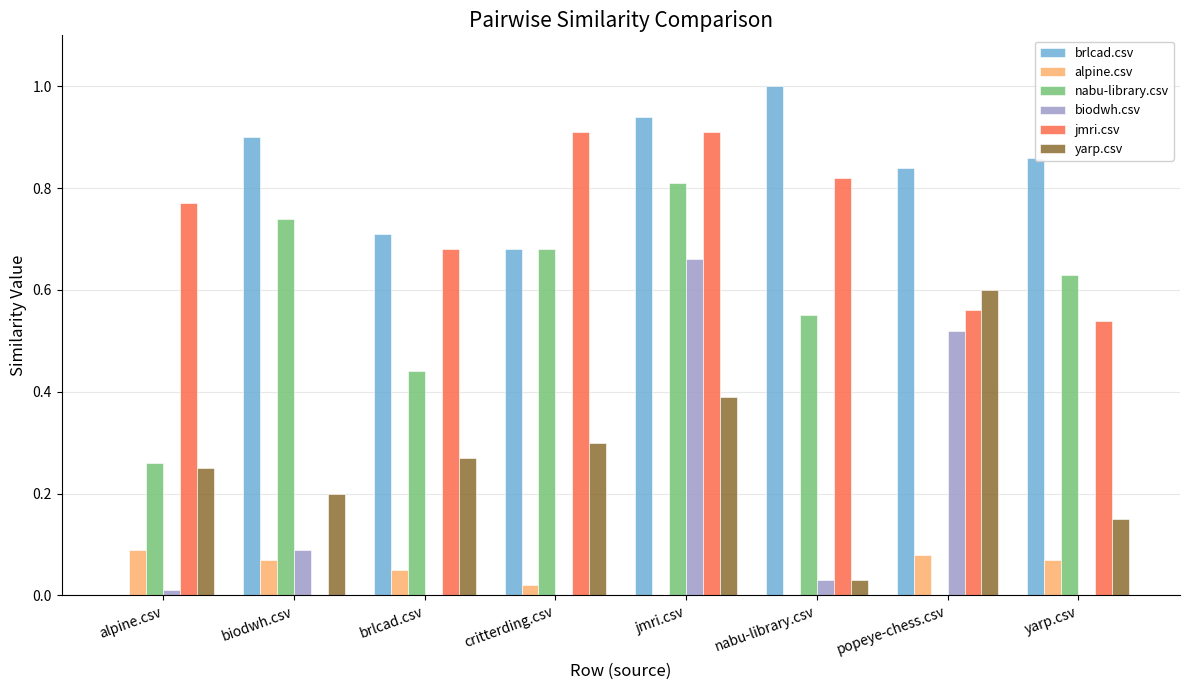

At which category does the chart reach its peak across all series?

nabu-library.csv